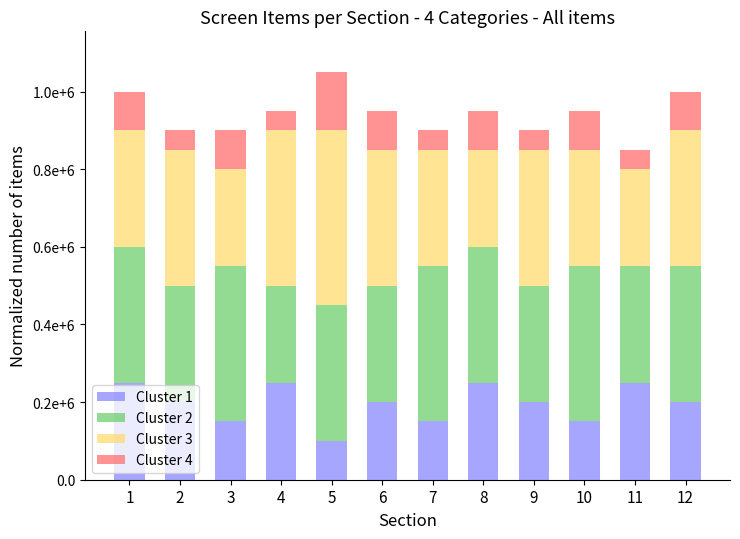

Which series has the widest spread of values?

Cluster 3